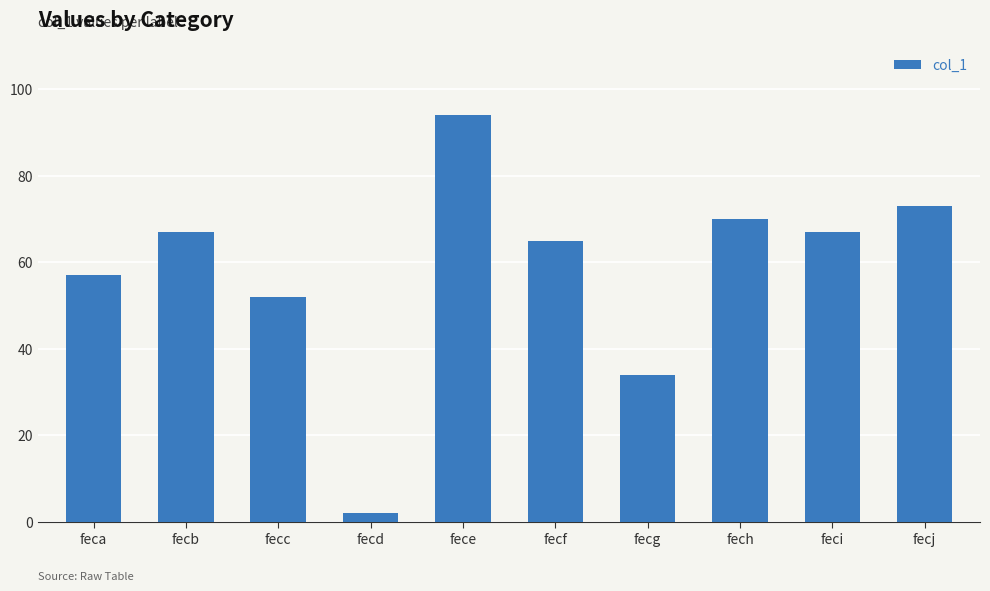

True or false: the data shows 86 at fecc.

False